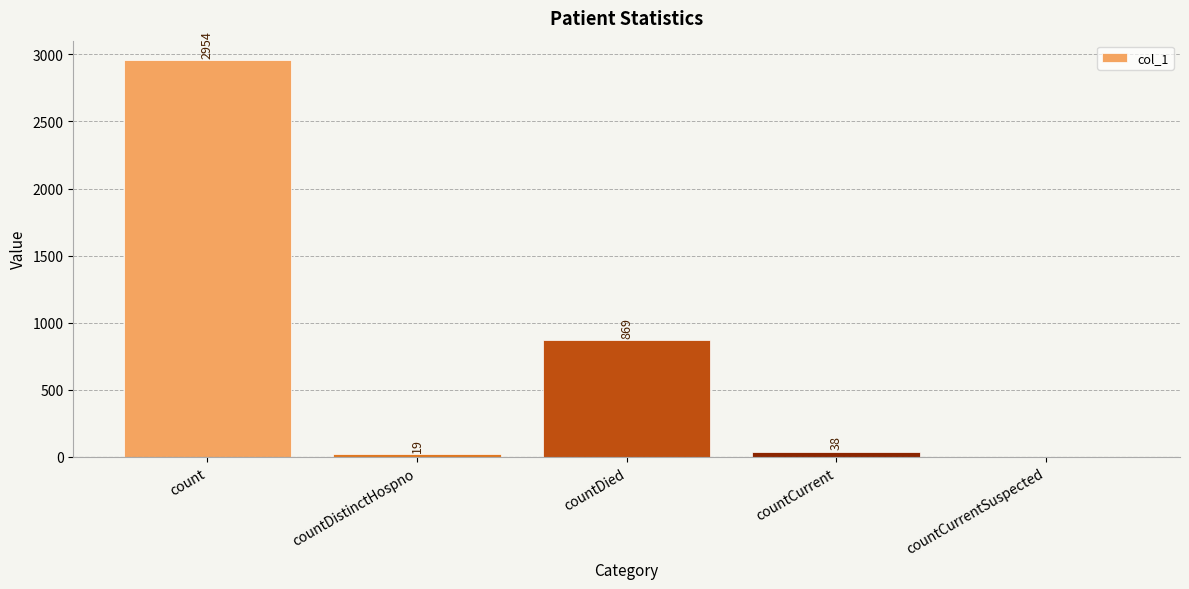

Which has a higher value, count or countCurrentSuspected?

count